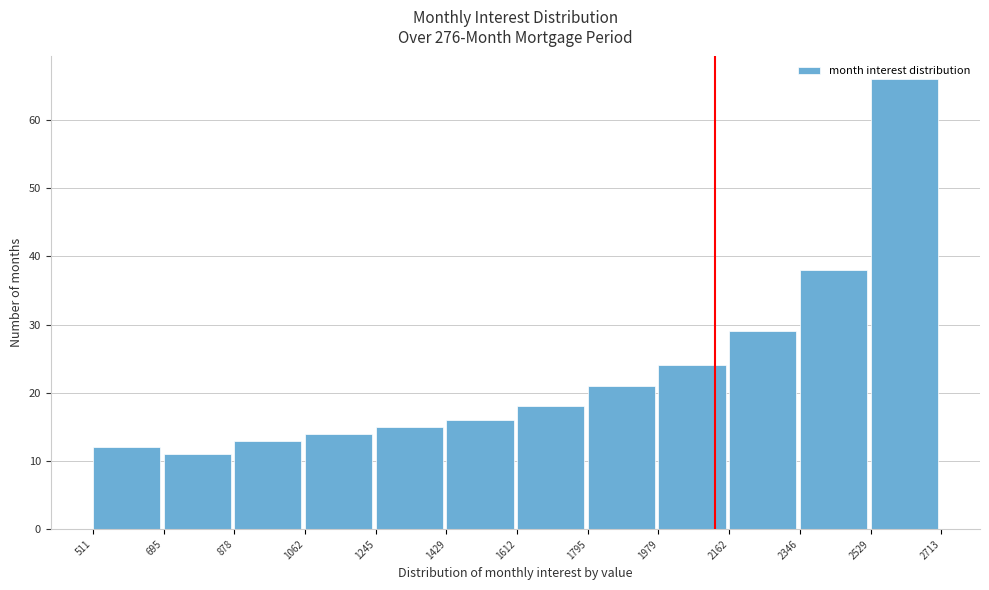

Reading left to right, list every bar in this chart as the range it spans on the x-axis followed by its height. The values are not printed on the chart, so give them approximately, as read against the axis.

511 to 695: 12
695 to 878: 11
878 to 1062: 13
1062 to 1245: 14
1245 to 1429: 15
1429 to 1612: 16
1612 to 1795: 18
1795 to 1979: 21
1979 to 2162: 24
2162 to 2346: 29
2346 to 2529: 38
2529 to 2713: 66